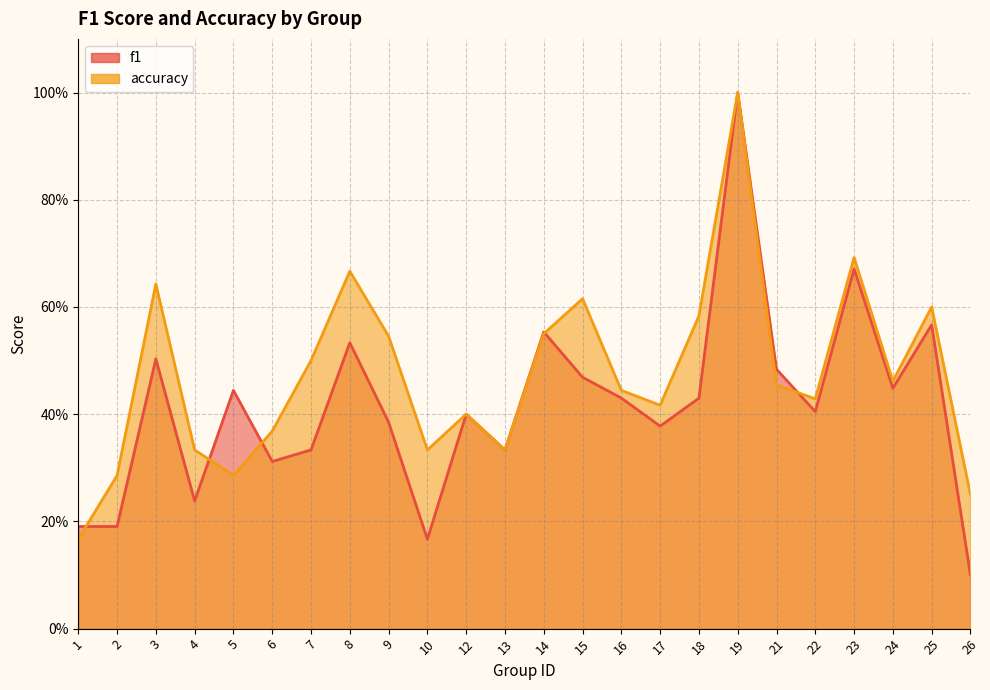

How many intersections are there between accuracy and f1?

5